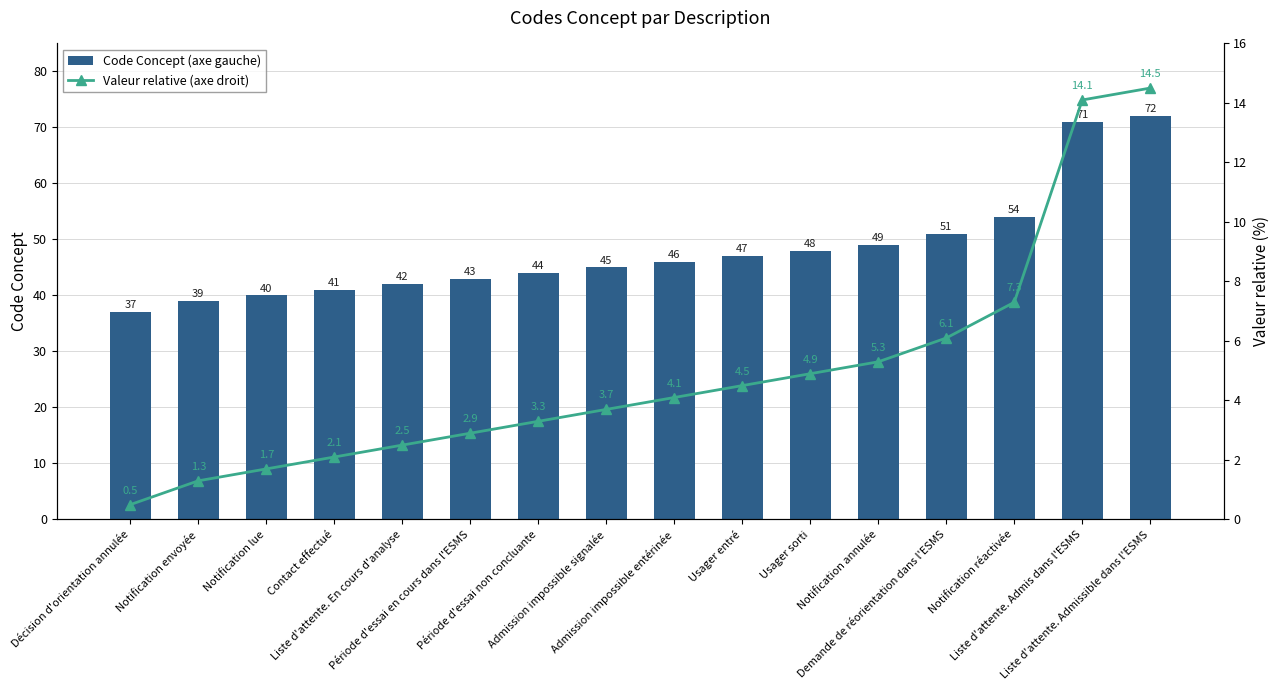

At which label is Code Concept (axe gauche) closest to 54?

Notification réactivée